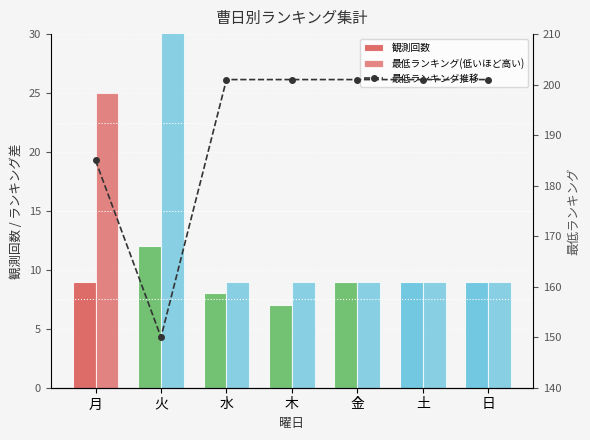

What is the difference between the maximum and minimum values in the 観測回数 series?

5